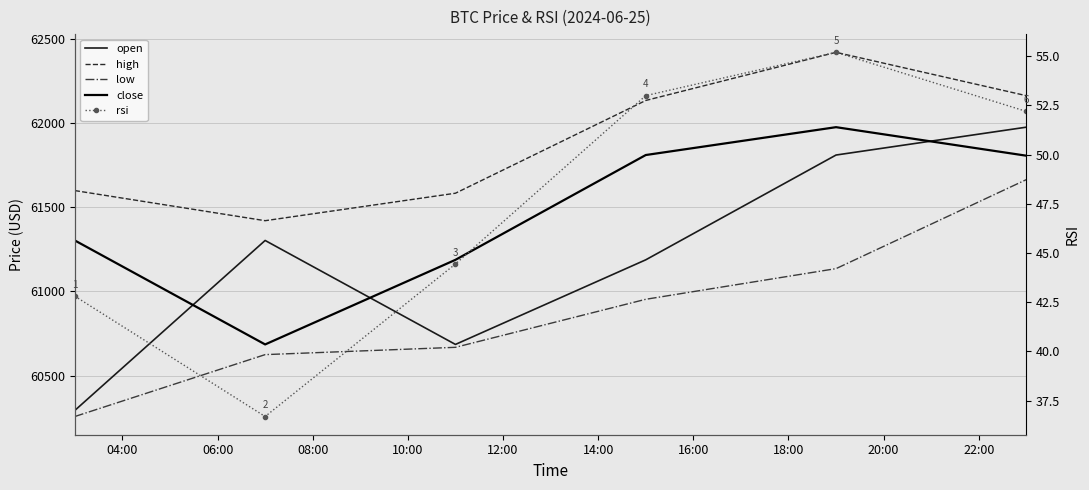

True or false: close and rsi cross at least once.

False